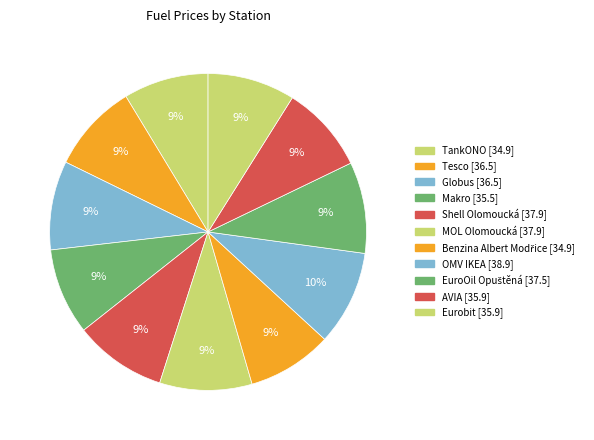

The Makro slice represents 1% of the pie. True or false?

False